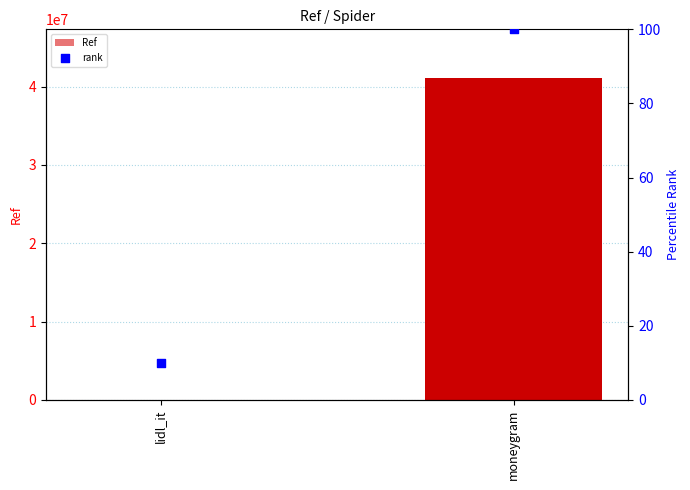

Which series reaches the minimum Y coordinate?

rank